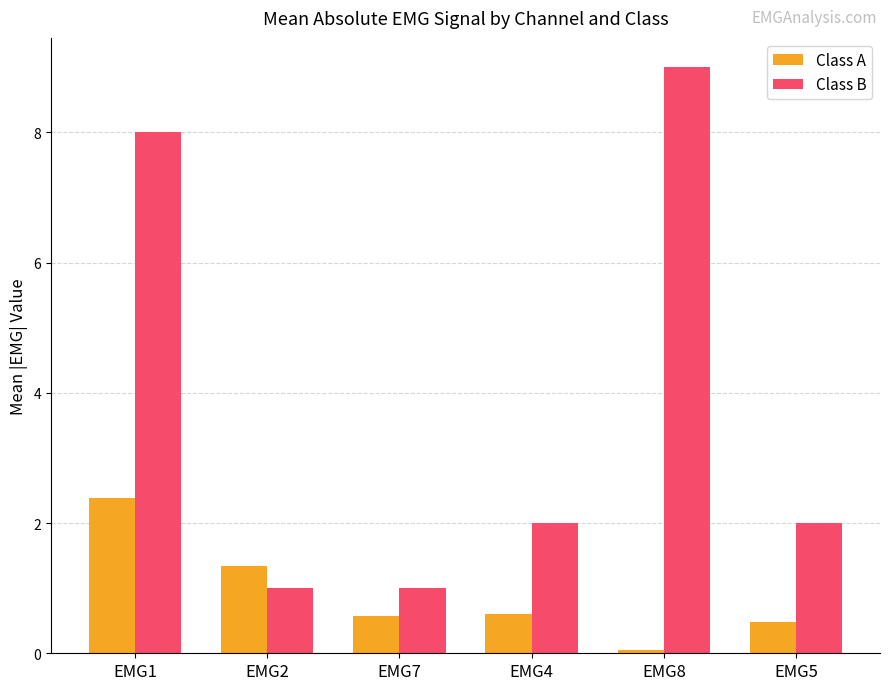

At how many categories does at least one series exceed 5?

2